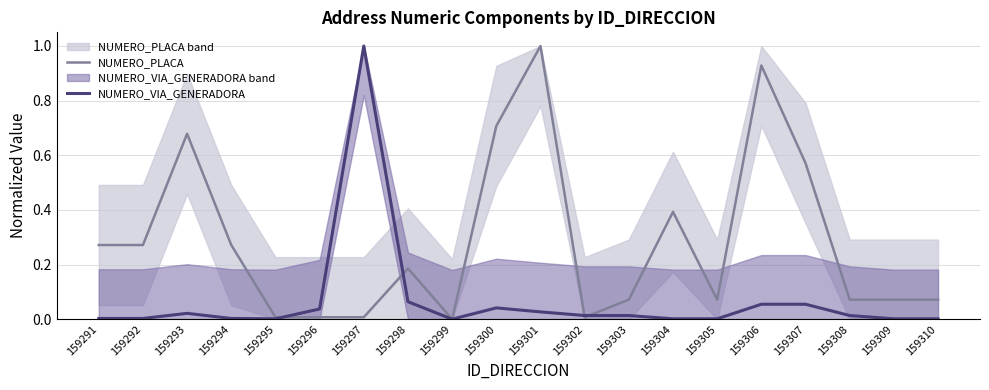

How many distinct data groups are displayed?

2